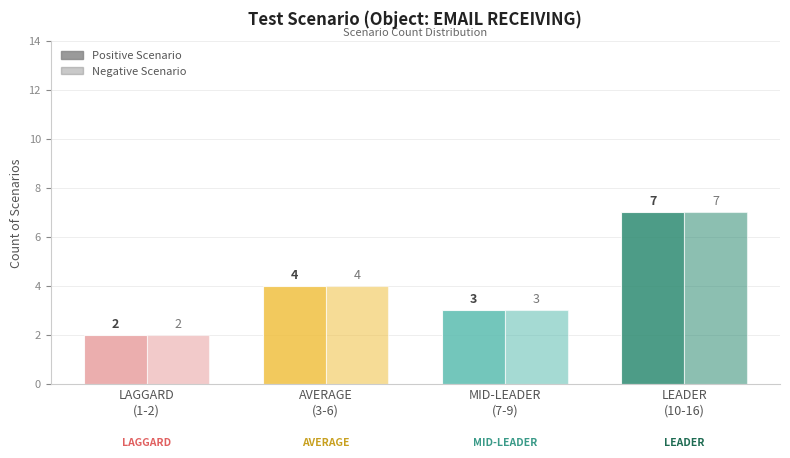

What is the sum of all Positive Scenario values?

16